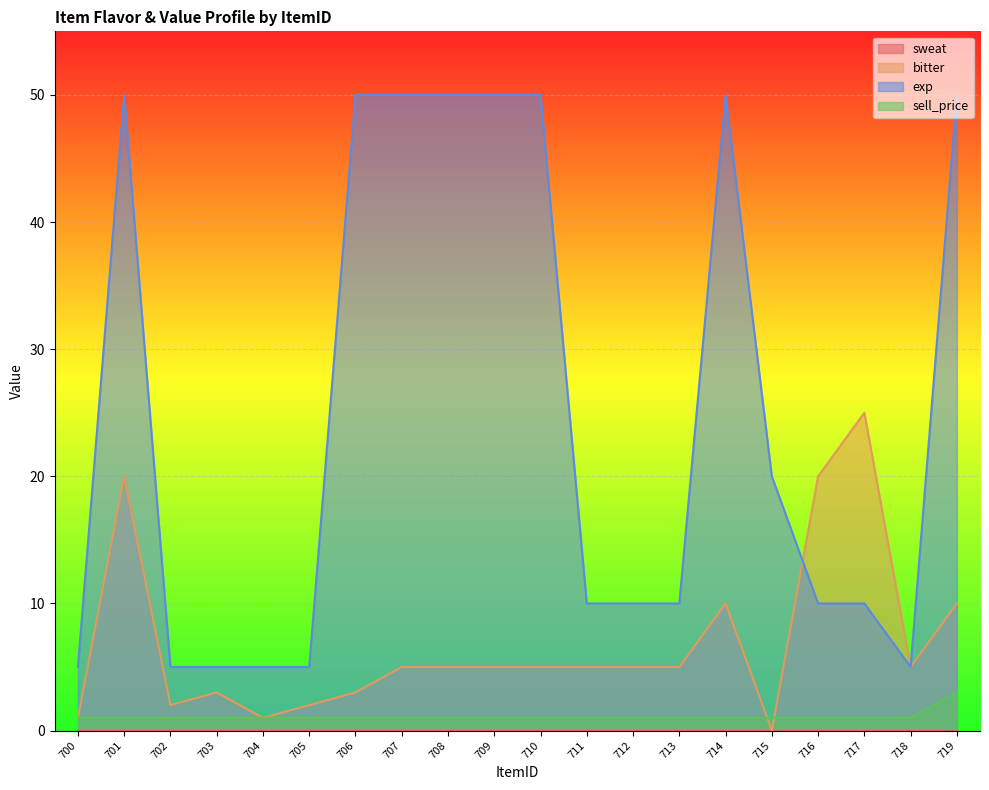

The bitter series shows 1 at 704. True or false?

True